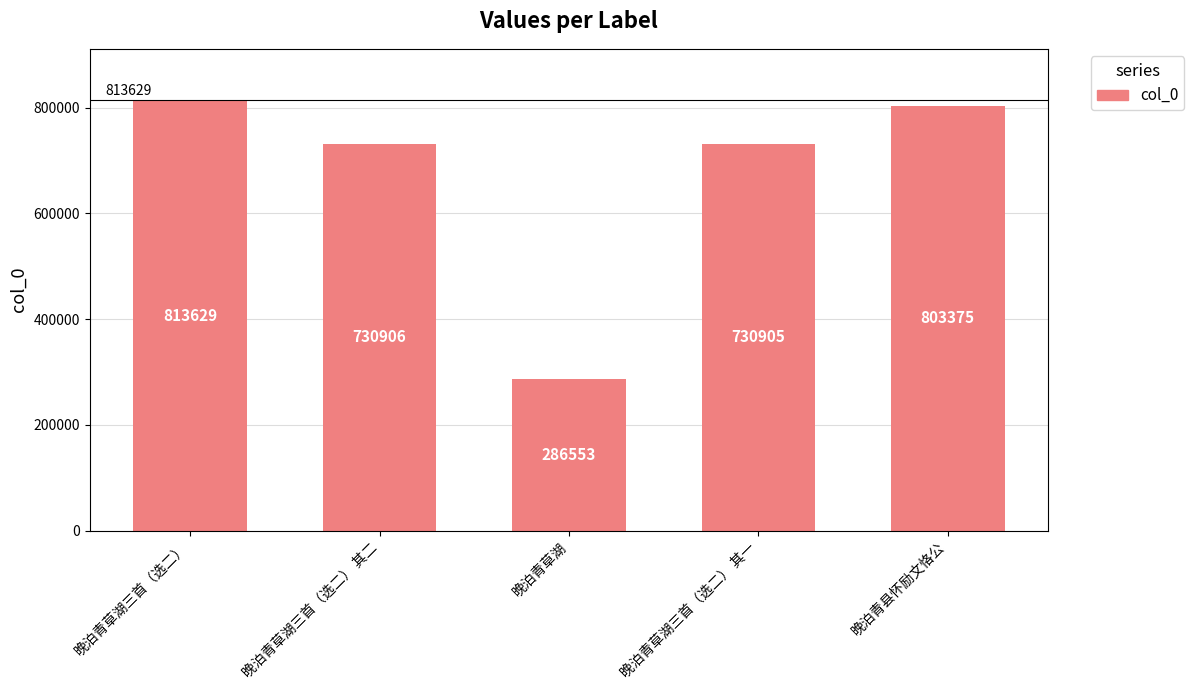

What is the label of the 4th bar from the left?

晚泊青草湖三首（选二） 其一